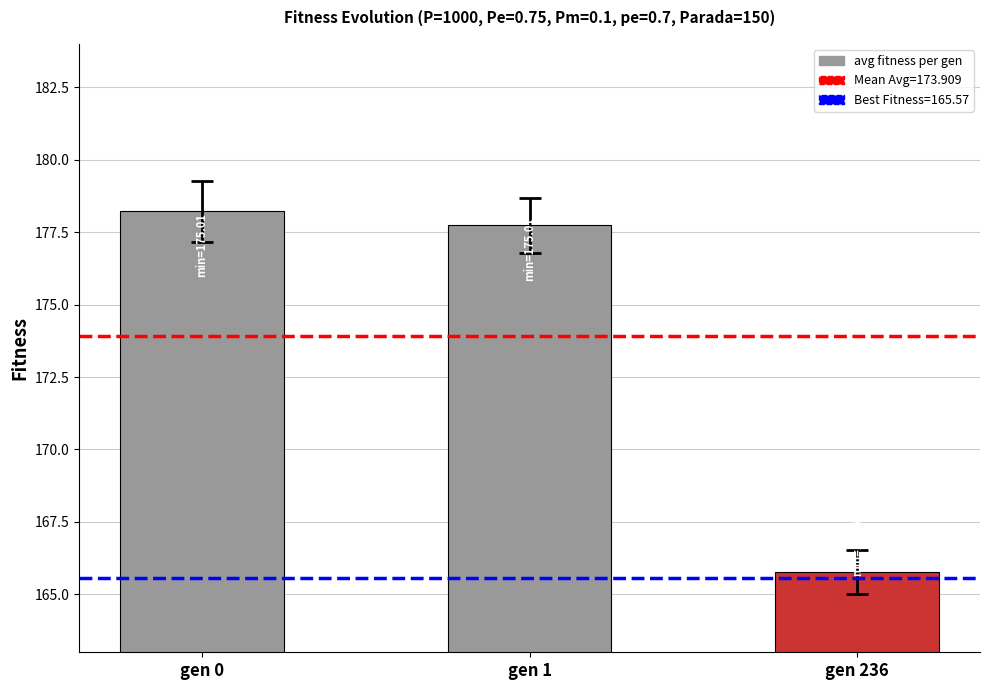

What is the difference between the maximum and second lowest values?

0.5